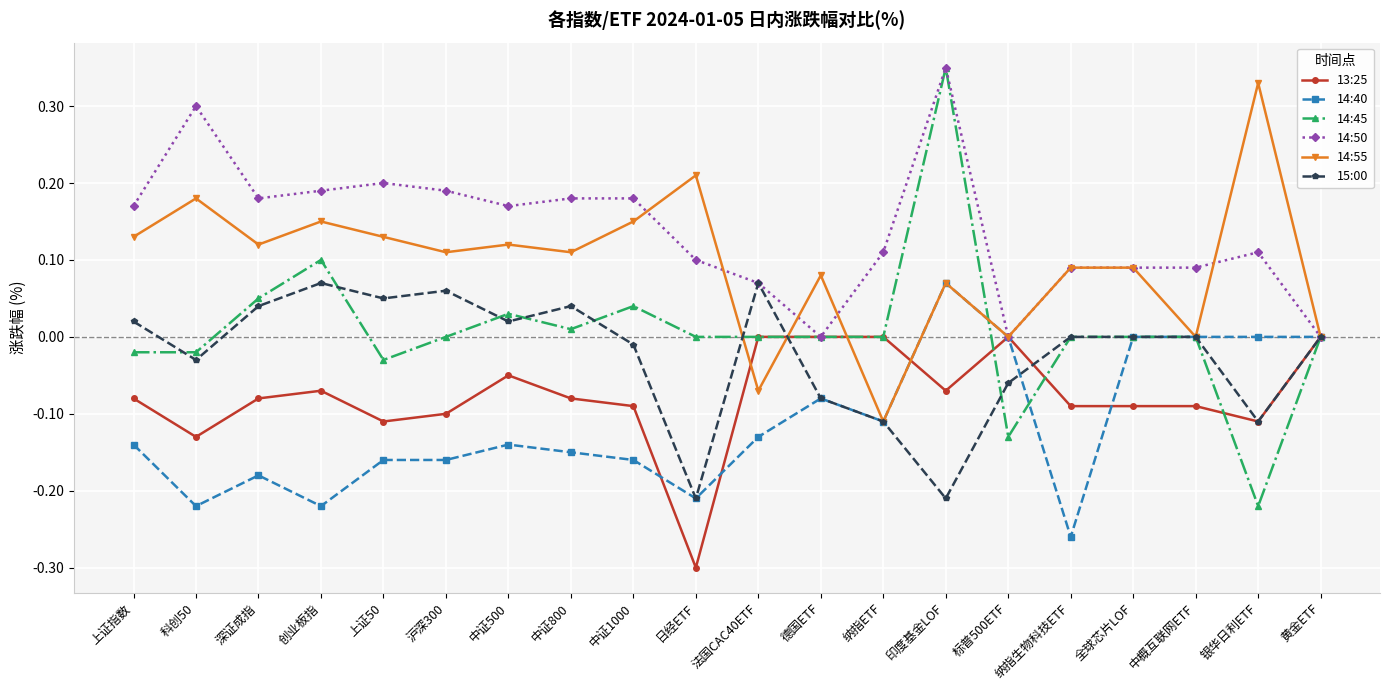

At 创业板指, list the series in order from smallest to largest.

14:40, 13:25, 15:00, 14:45, 14:55, 14:50